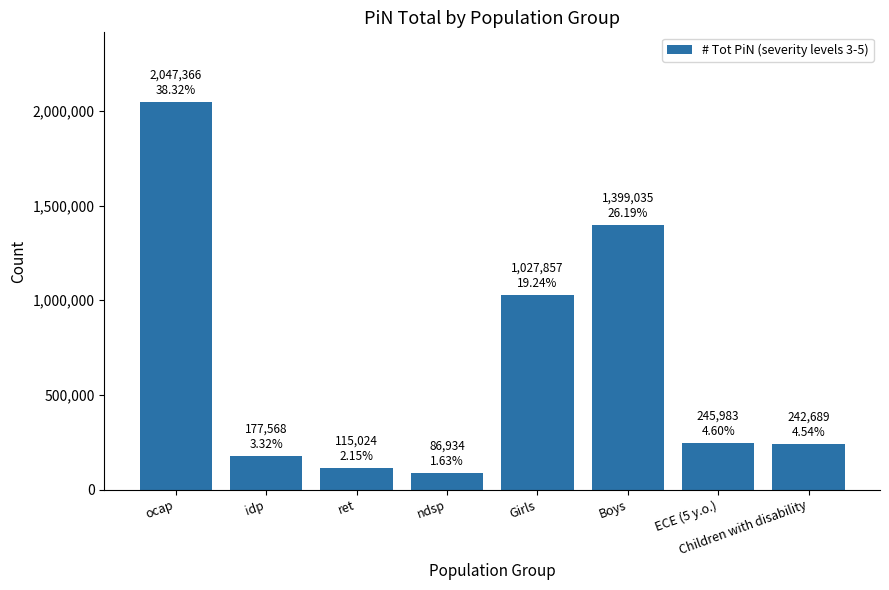

What is the label of the 2nd bar from the left?

idp